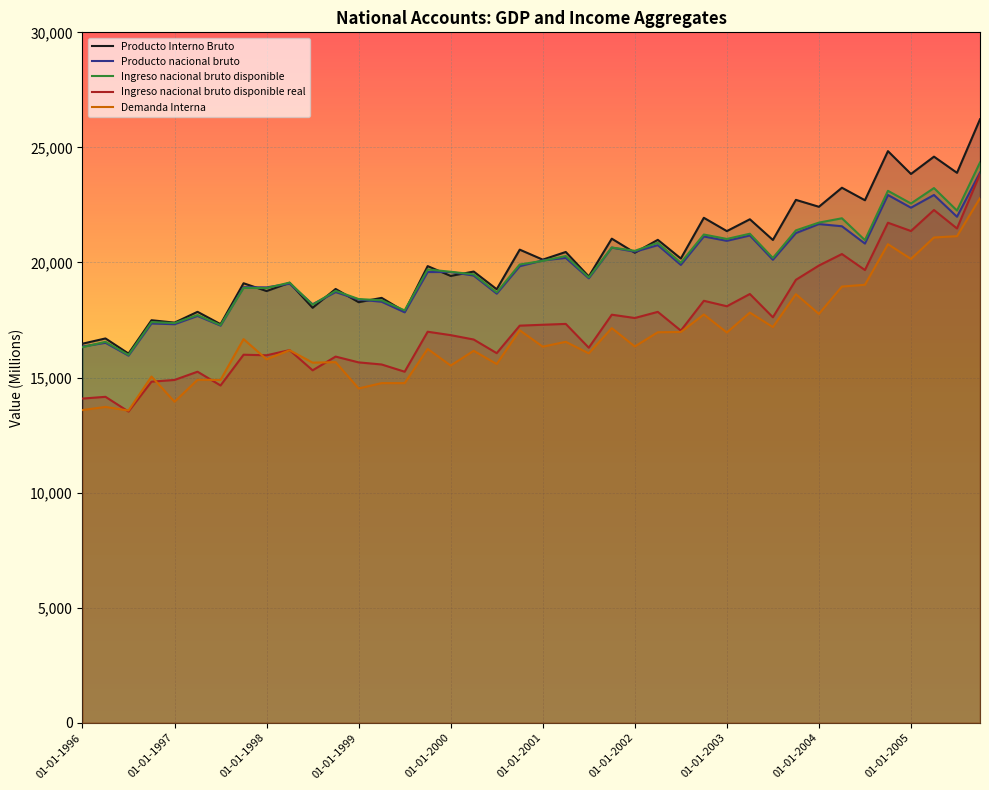

What is the difference between the highest and lowest values at 01-01-2001?

3781